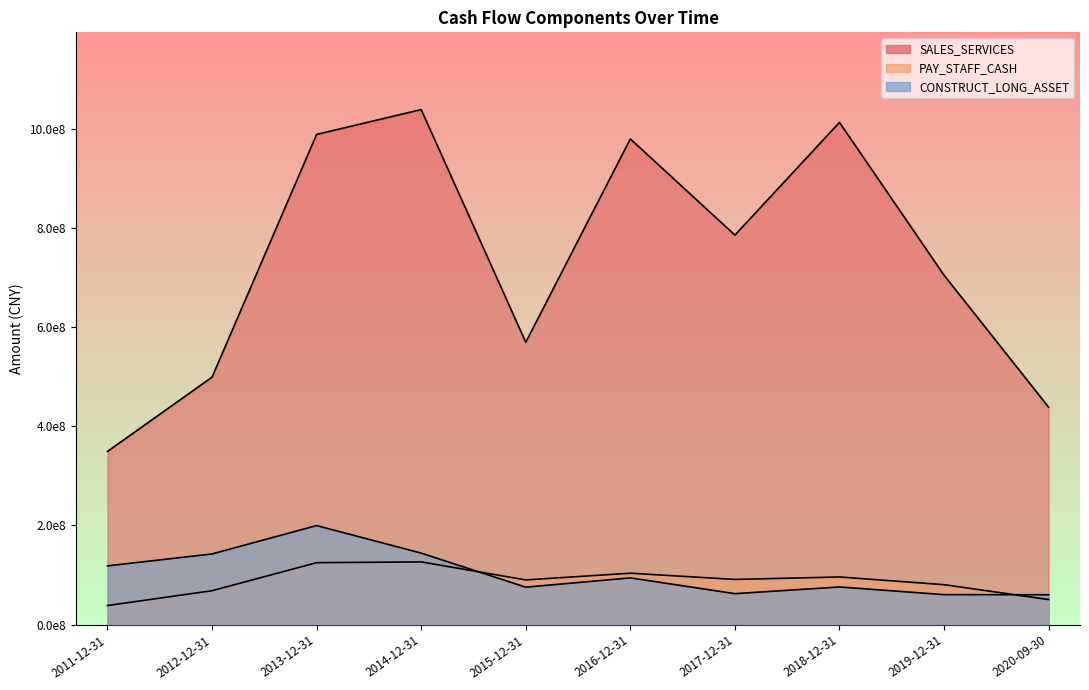

The value of CONSTRUCT_LONG_ASSET at 2012-12-31 is 142398987.3. True or false?

True